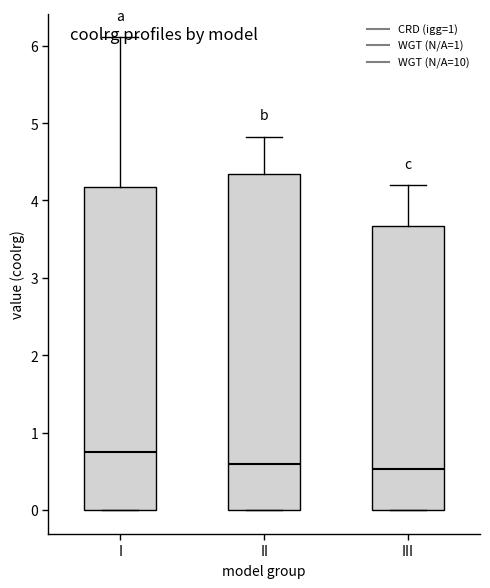

Where is the lower edge of the box for I on the y-axis? The values are not printed on the chart, so give them approximately, as read against the axis.

0.0